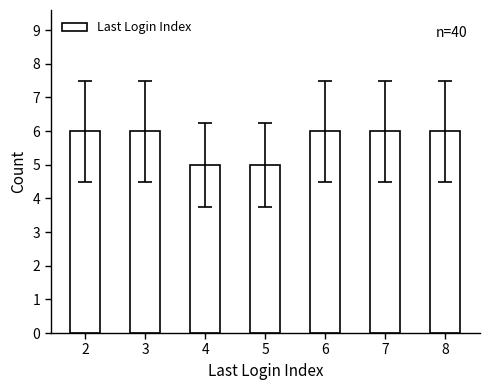

What is the maximum value shown in the chart?

6